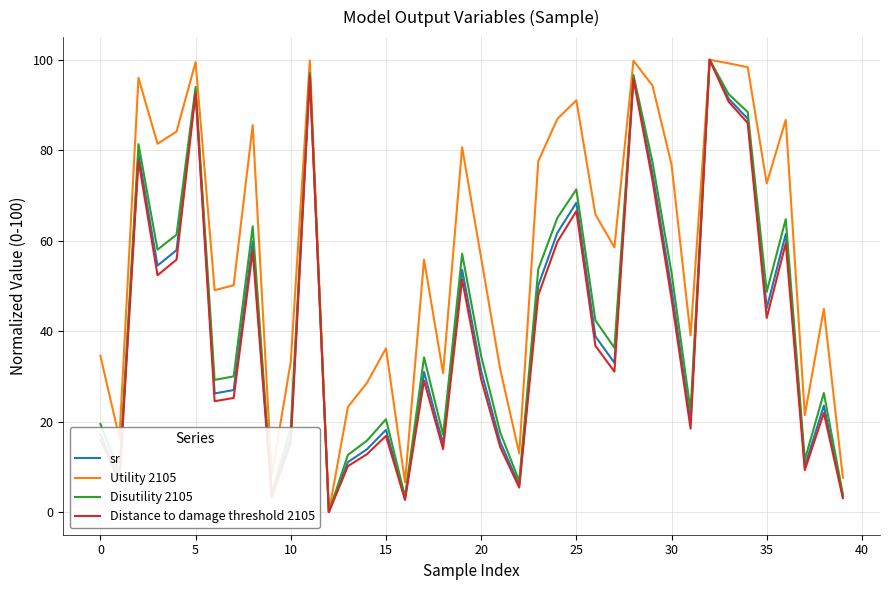

Which series has the largest total across all categories?

Utility 2105